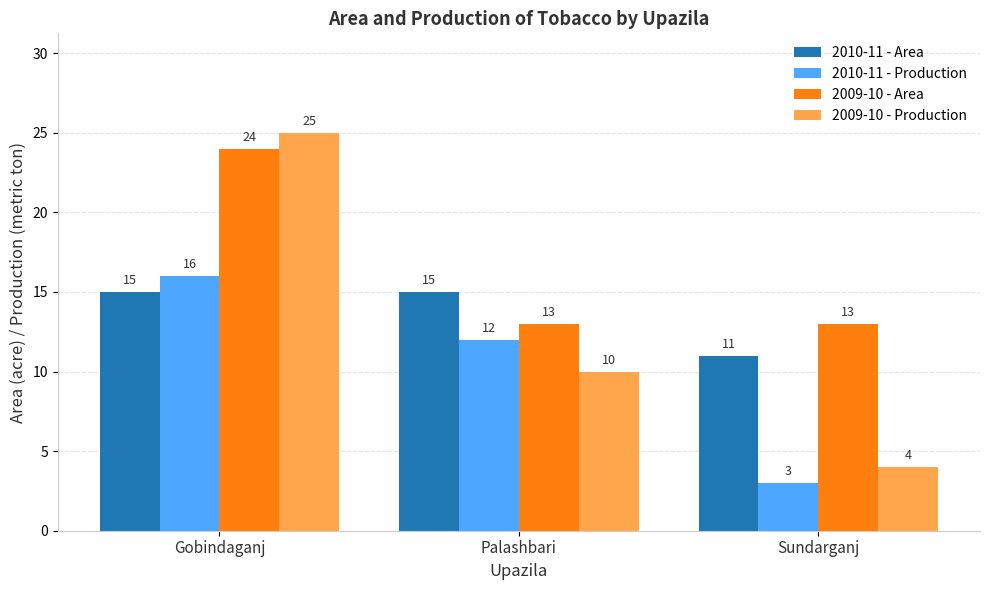

How many groups of bars are there?

3